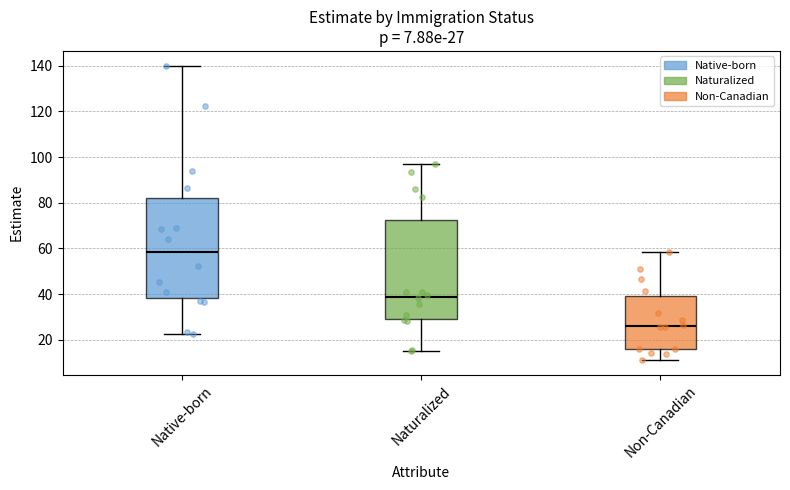

Which box has the highest median line?

Native-born